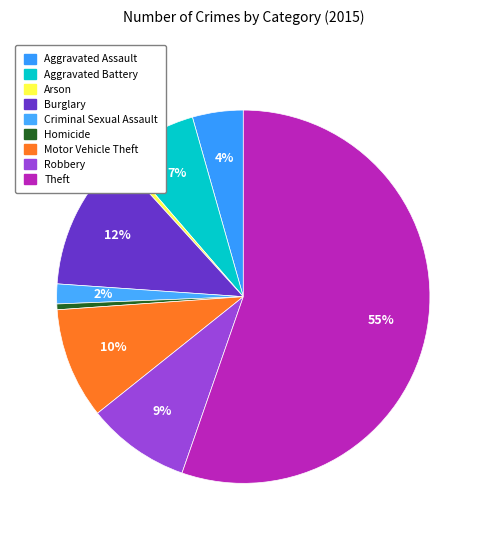

What is the change in value from Aggravated Battery to Criminal Sexual Assault?

-4288